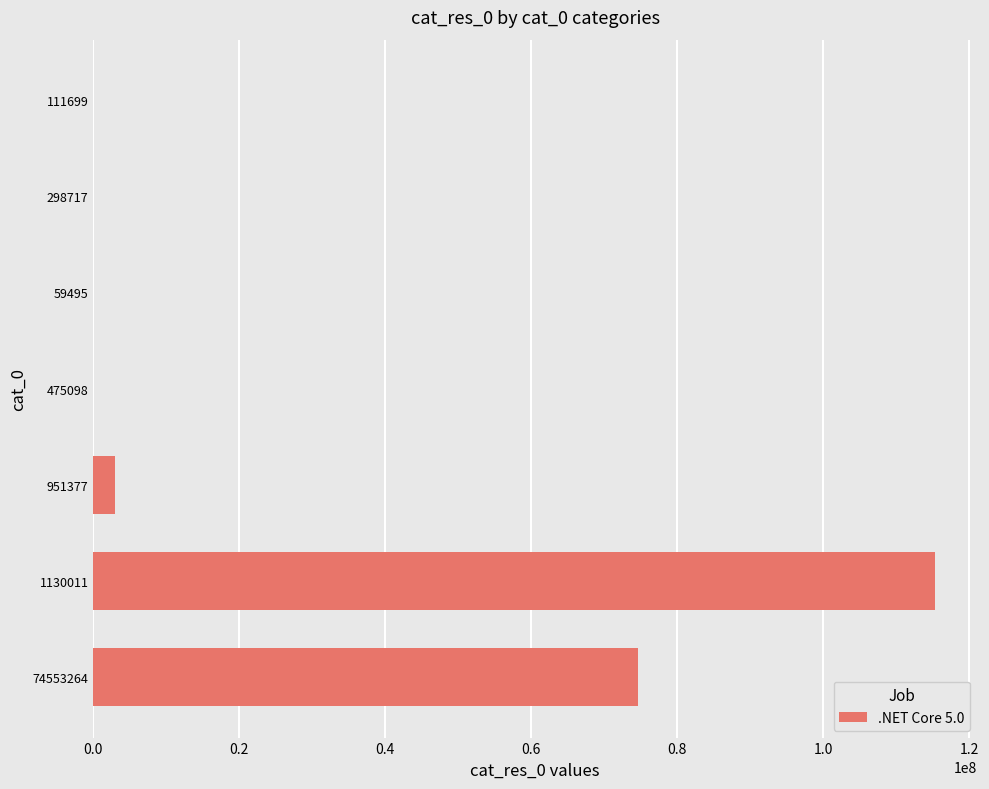

Count the number of categories in the chart.

7